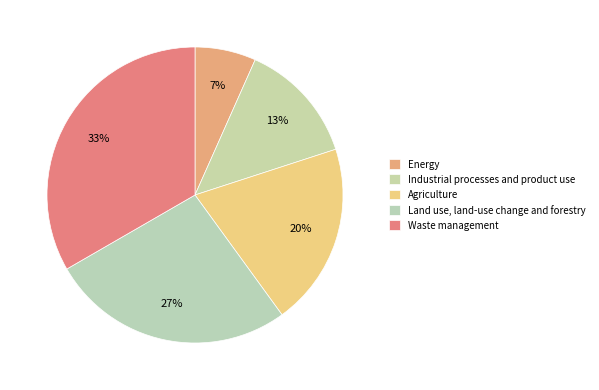

Is there any slice that represents more than half of the pie?

No